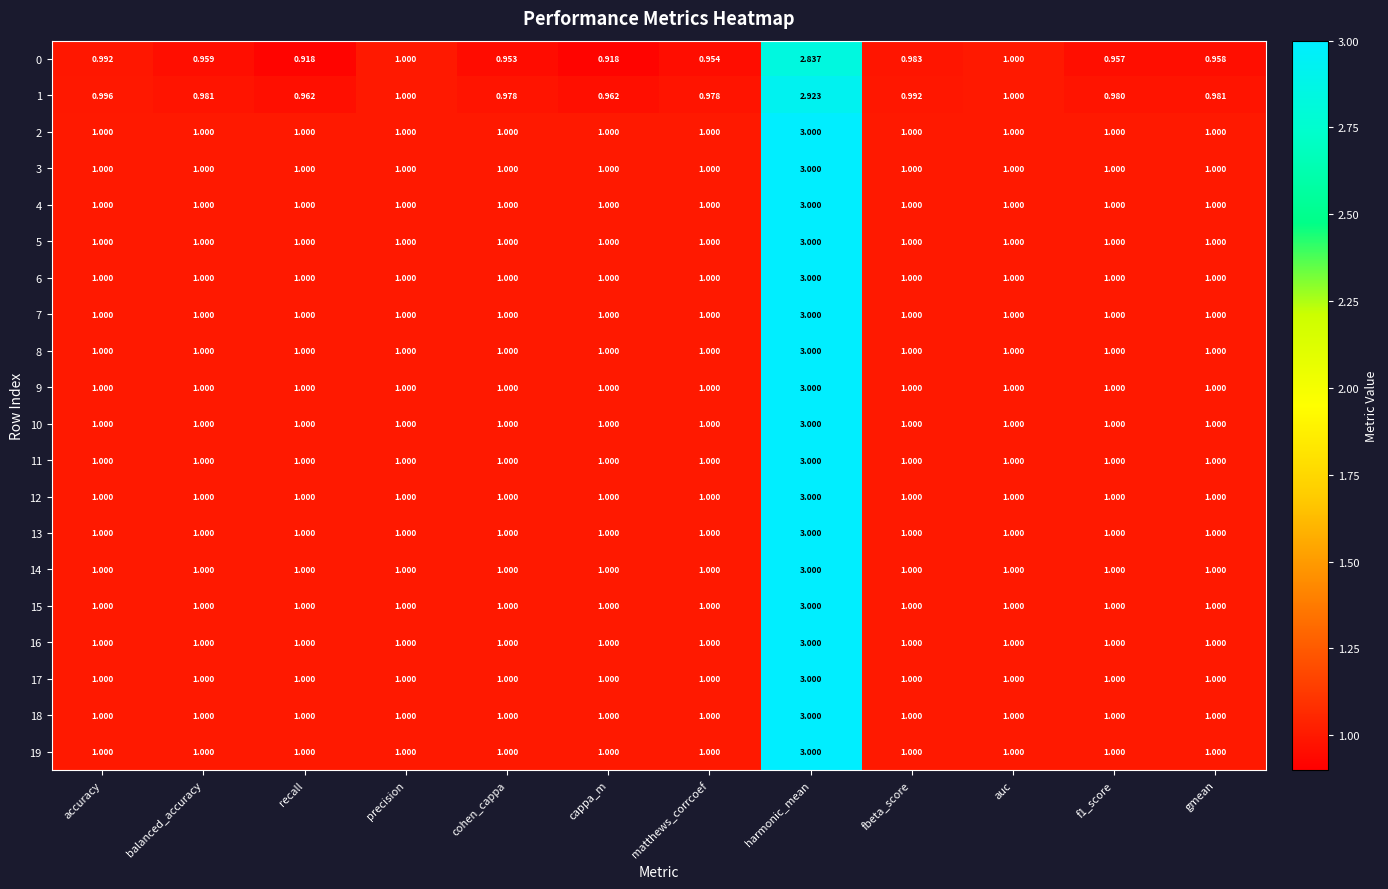

Which category has the highest value across all series?

harmonic_mean